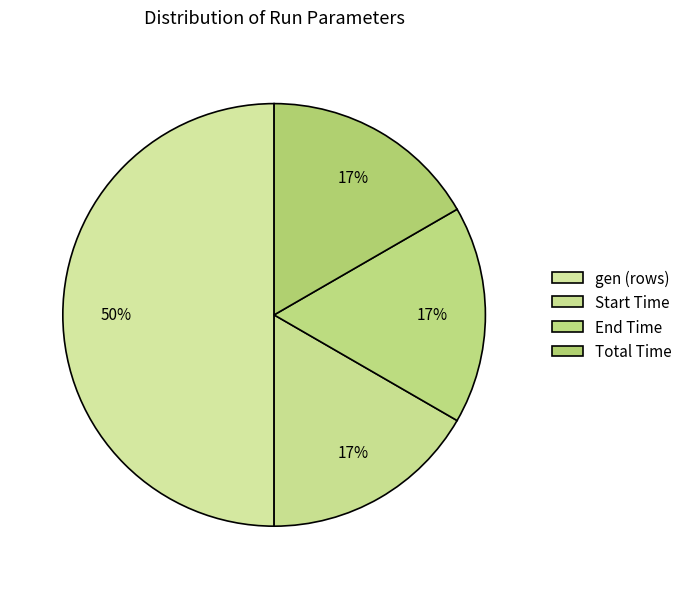

How many segments does this pie chart have?

4